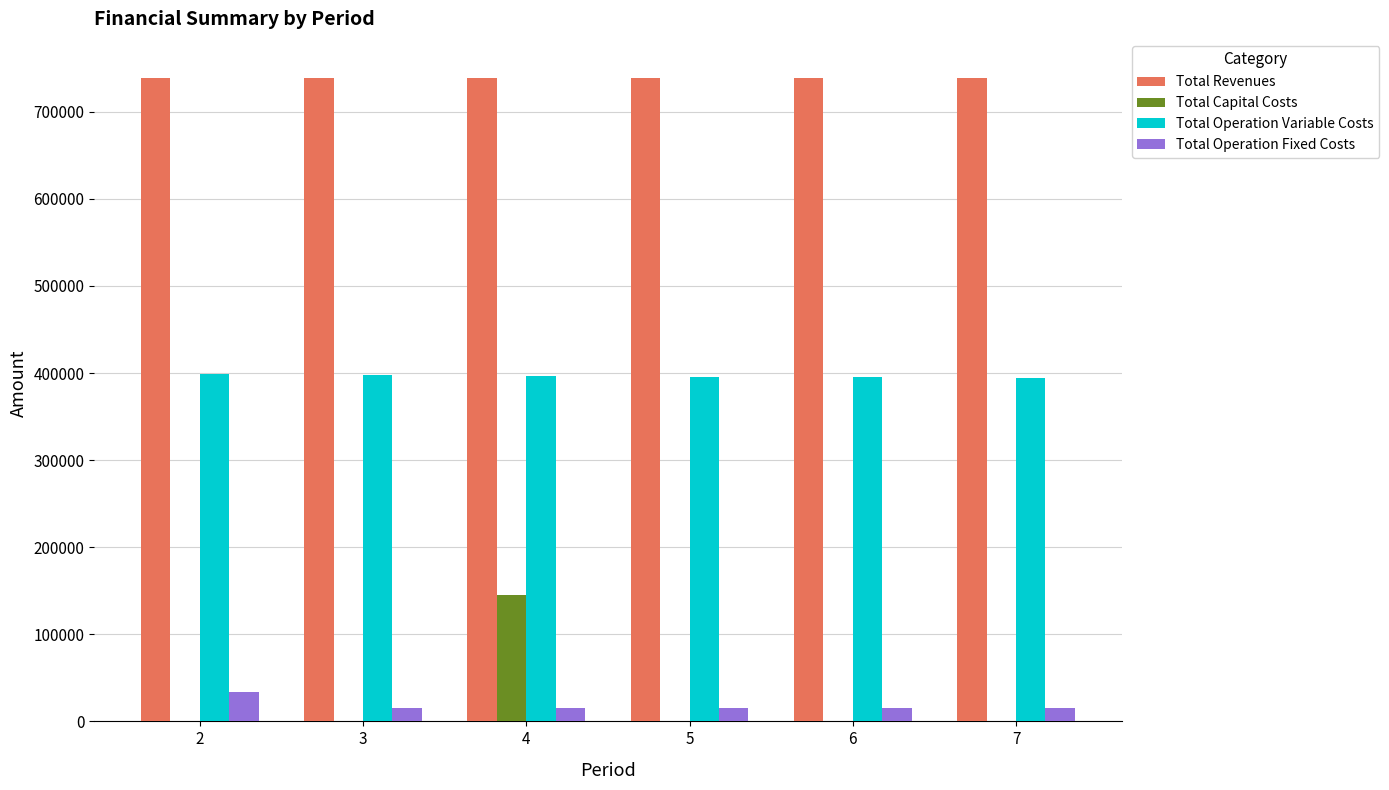

Which series changed the most between 4 and 5?

Total Capital Costs